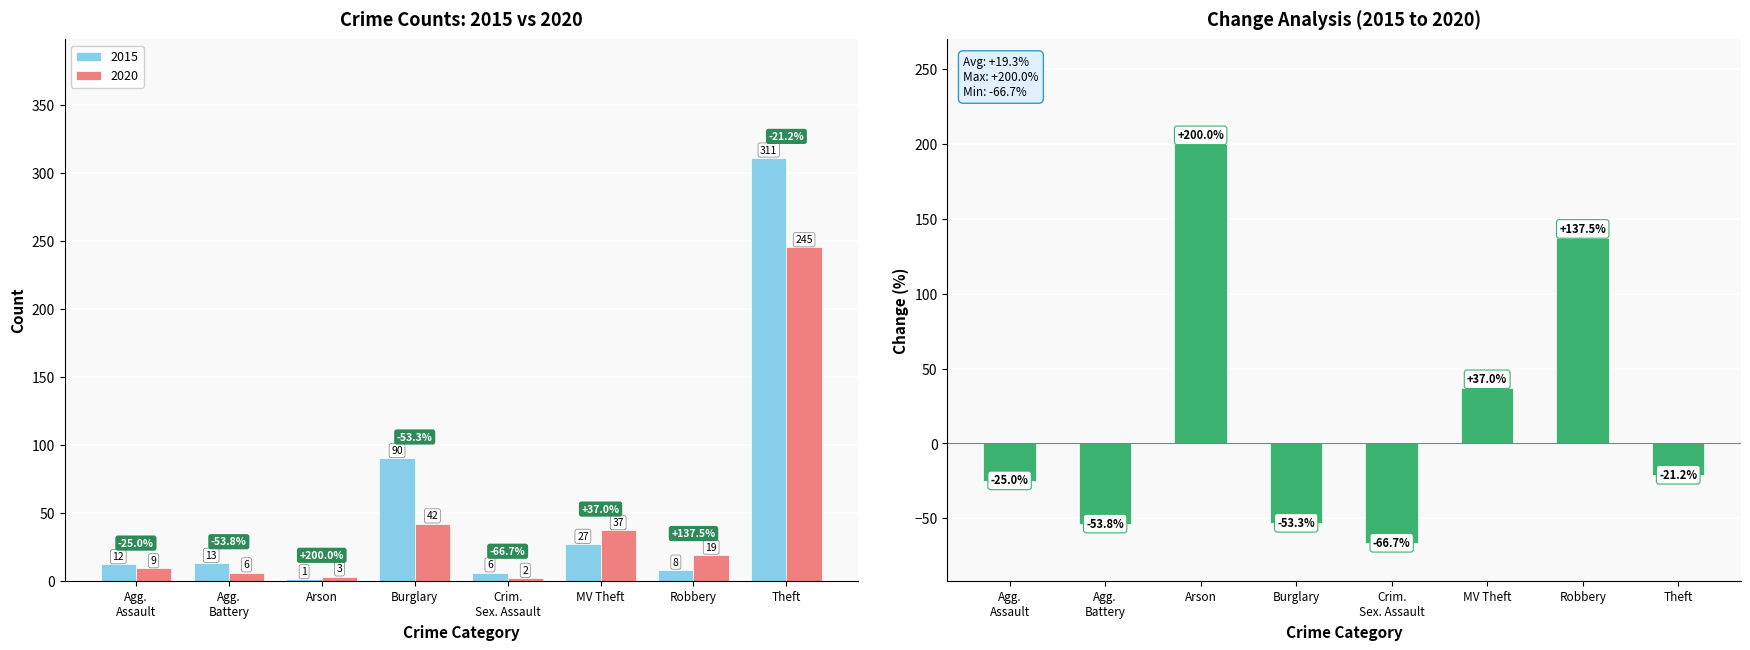

What is the minimum value shown in the chart?

-66.7